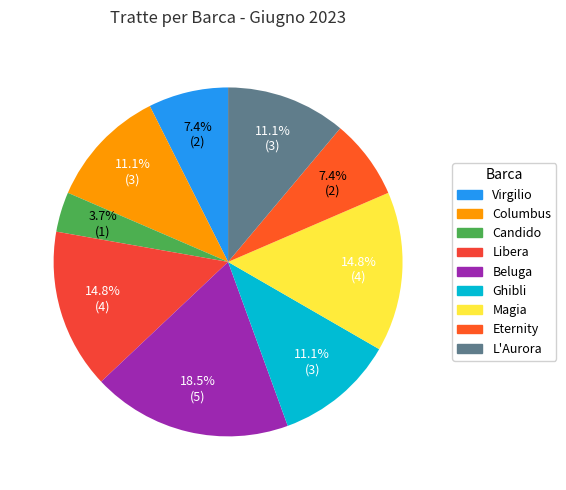

What percentage is the Beluga slice, to the nearest percent?

19%